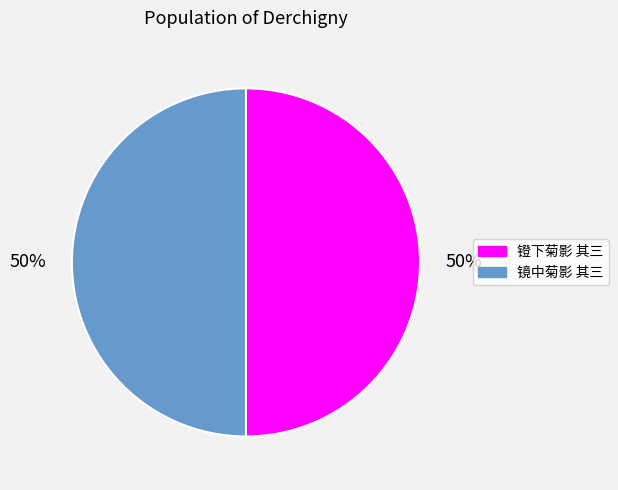

Combined, do 镜中菊影 其三 and 镫下菊影 其三 account for over 50%?

Yes